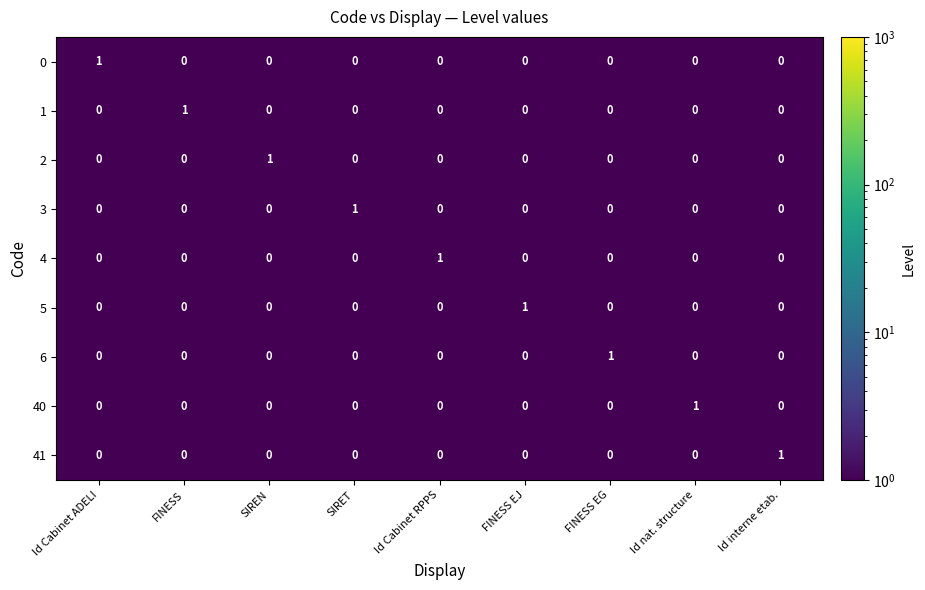

Count the 3 values in the range 0 to 1.

9